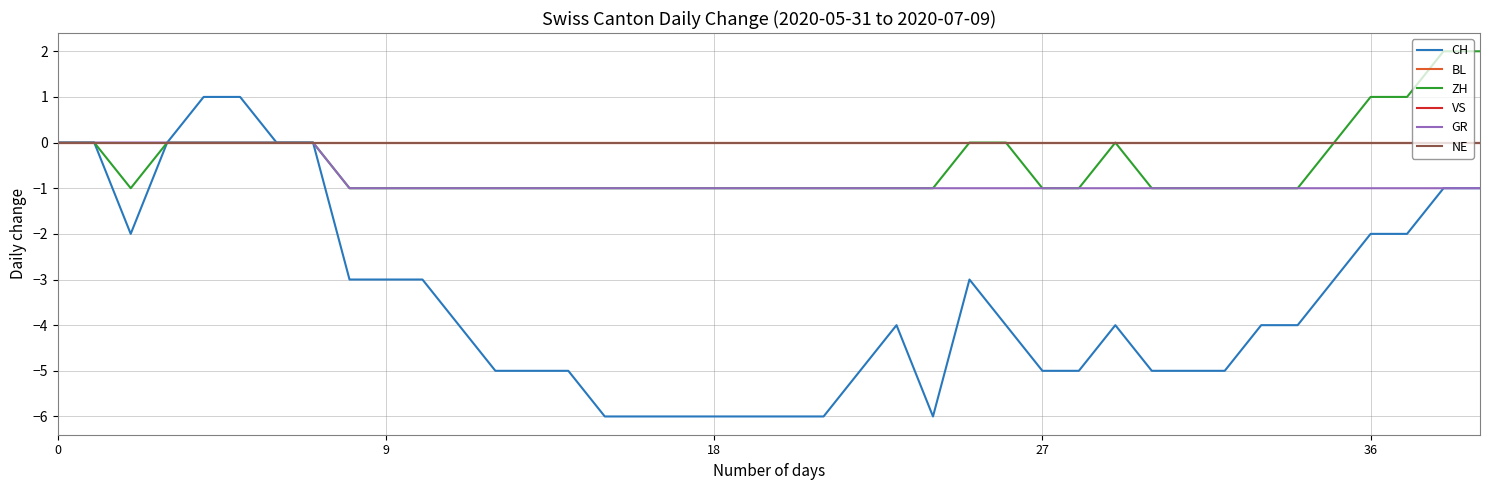

True or false: ZH and NE cross at least once.

False